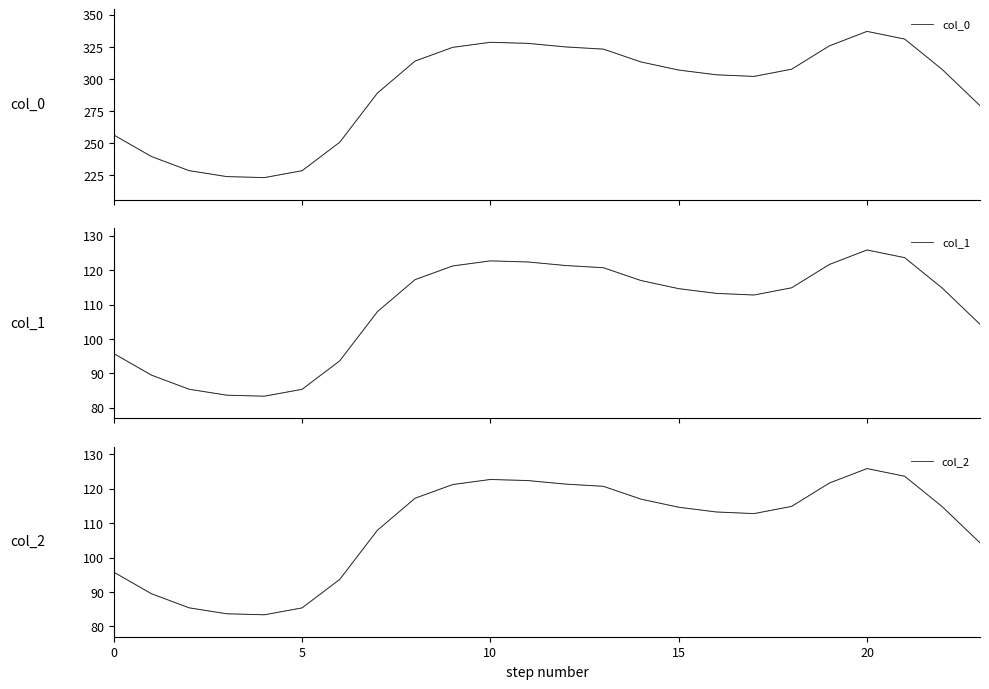

Rank the series at 20 from lowest to highest value.

col_1, col_2, col_0